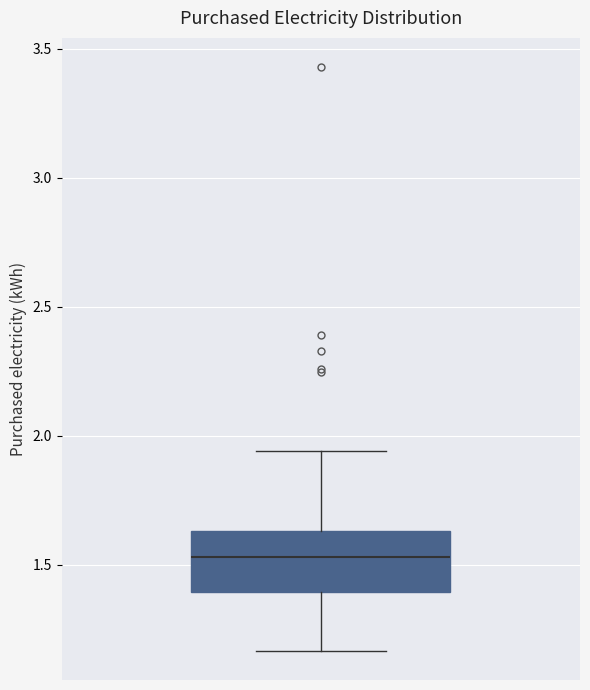

Read this box plot against the y-axis: the position of the median line, the range covered by the box, and the ends of both whiskers. The values are not printed on the chart, so give them approximately, as read against the axis.

median 1.55, box 1.40 to 1.65, whiskers 1.15 to 1.95